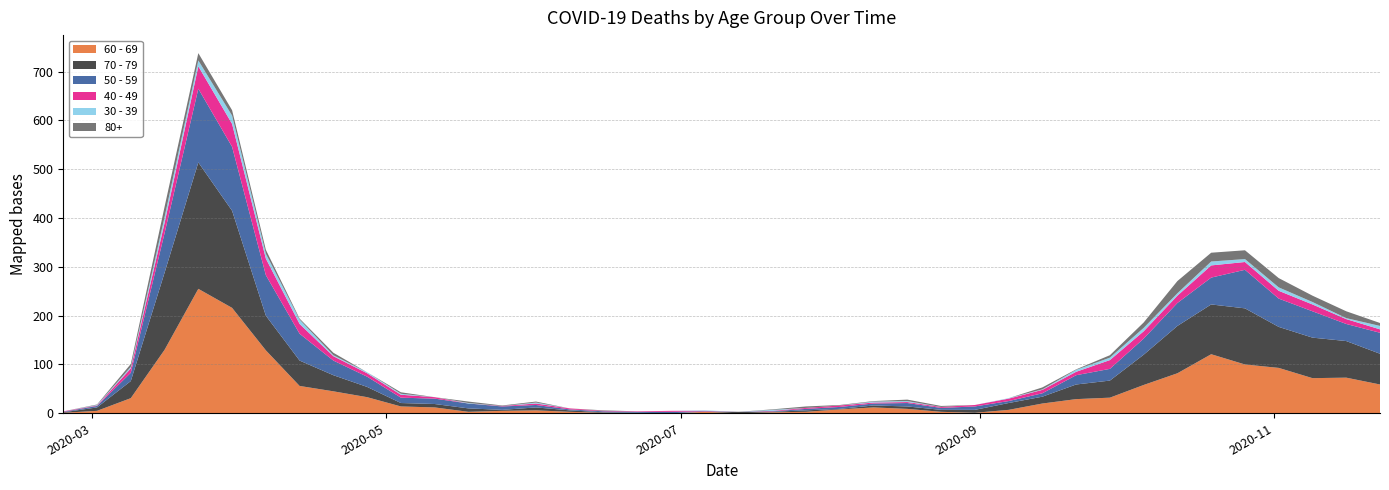

Reading left to right, extract all data points from this chart.

60 - 69: 1	5	31	130	255	216	129	56	45	33	14	12	3	5	6	3	1	0	0	3	0	2	3	8	12	9	3	1	7	20	29	32	58	82	121	100	93	72	73	59
70 - 79: 1	7	35	158	259	199	71	52	33	21	7	7	7	2	6	3	1	1	0	0	3	1	3	1	4	5	4	6	14	14	30	35	62	97	102	115	84	83	75	63
50 - 59: 1	3	17	81	151	131	83	55	30	21	11	11	10	7	5	2	2	2	3	1	0	1	3	4	4	7	4	7	4	7	19	24	33	47	55	79	58	54	35	43
40 - 49: 1	1	9	21	46	47	34	20	9	7	6	3	0	1	3	2	1	1	2	1	0	1	2	3	2	2	2	3	5	7	7	18	15	15	25	16	16	14	10	7
30 - 39: 0	1	3	12	12	17	10	9	2	2	2	0	1	0	2	0	0	0	0	1	0	2	0	0	2	2	0	0	1	1	4	5	7	5	8	6	7	5	2	7
80+: 0	1	6	21	15	11	8	2	5	0	3	0	3	1	2	0	1	0	0	0	0	1	3	1	1	3	2	0	0	4	1	5	11	25	18	18	19	13	14	6